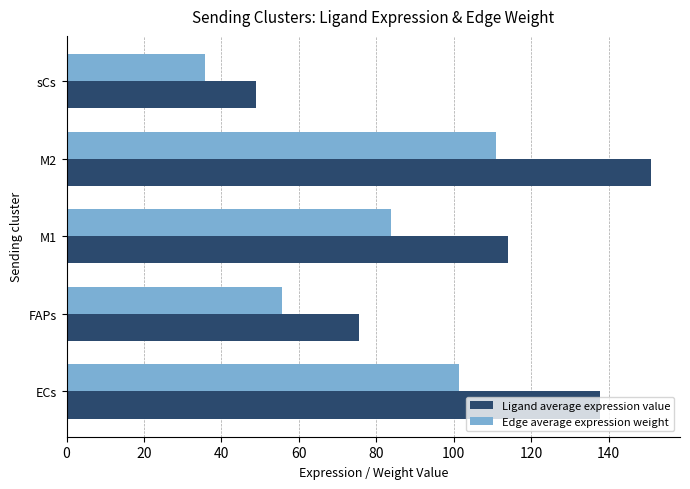

How many values in the Ligand average expression value series are below 113?

2